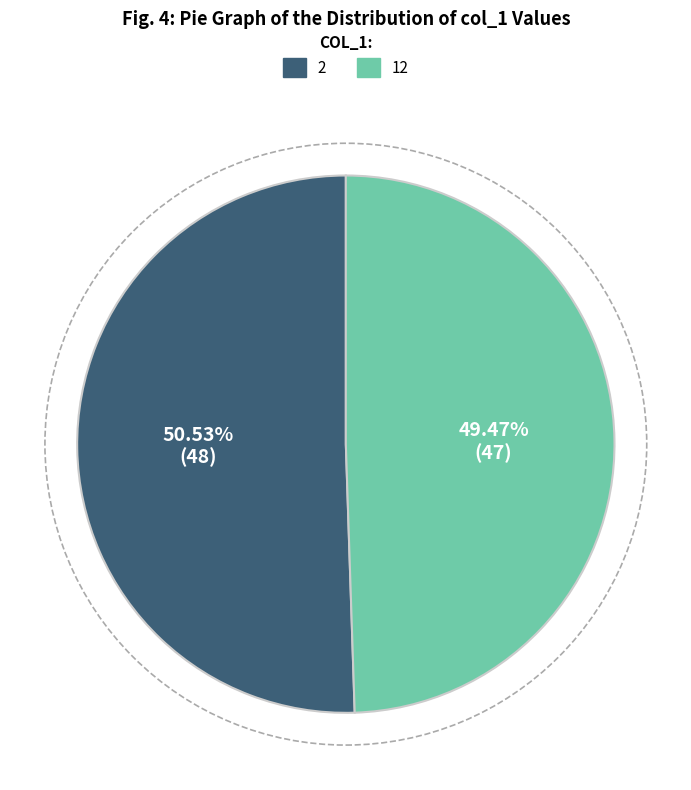

Is the sum of 2 and 12 greater than half?

Yes